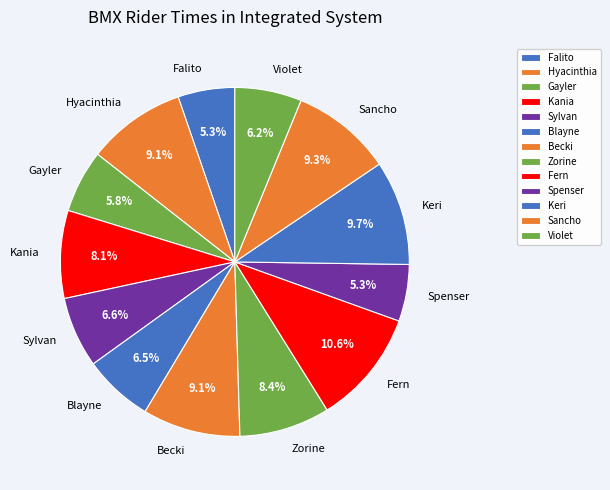

Which slice is the largest?

Fern